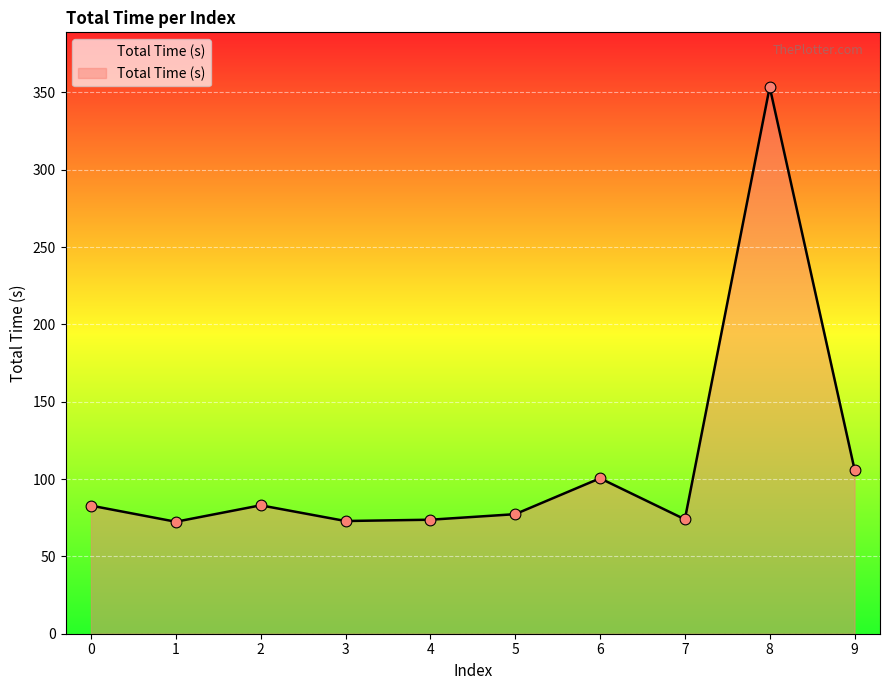

What is the change in value from 0 to 5?

-5.5